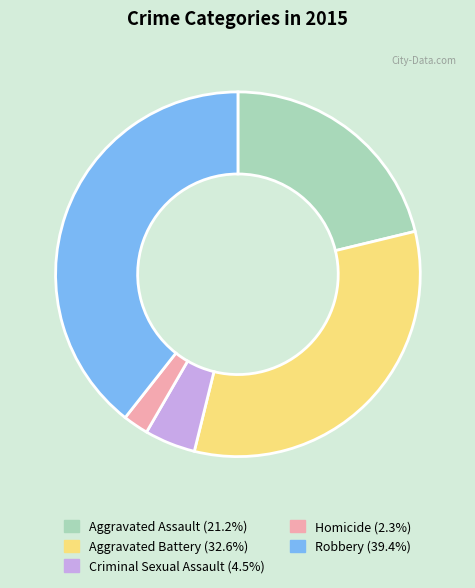

Is there any slice that represents more than half of the pie?

No